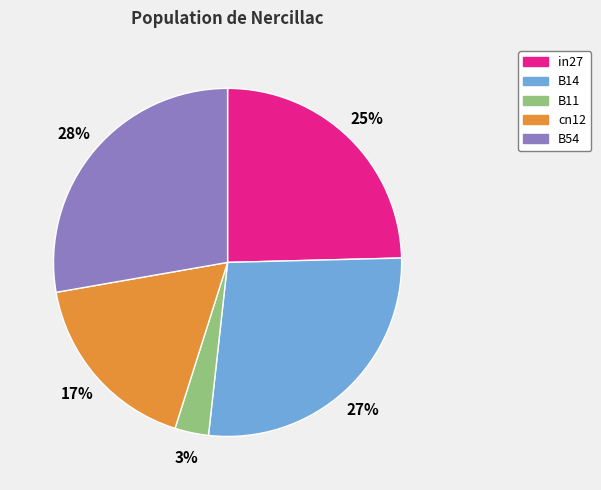

To the nearest percent, what is the difference between the B11 and cn12 slice percentages?

14%